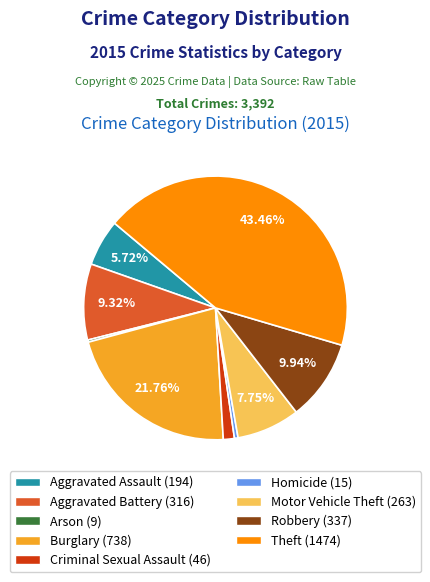

To the nearest percent, what is the average slice percentage?

11%